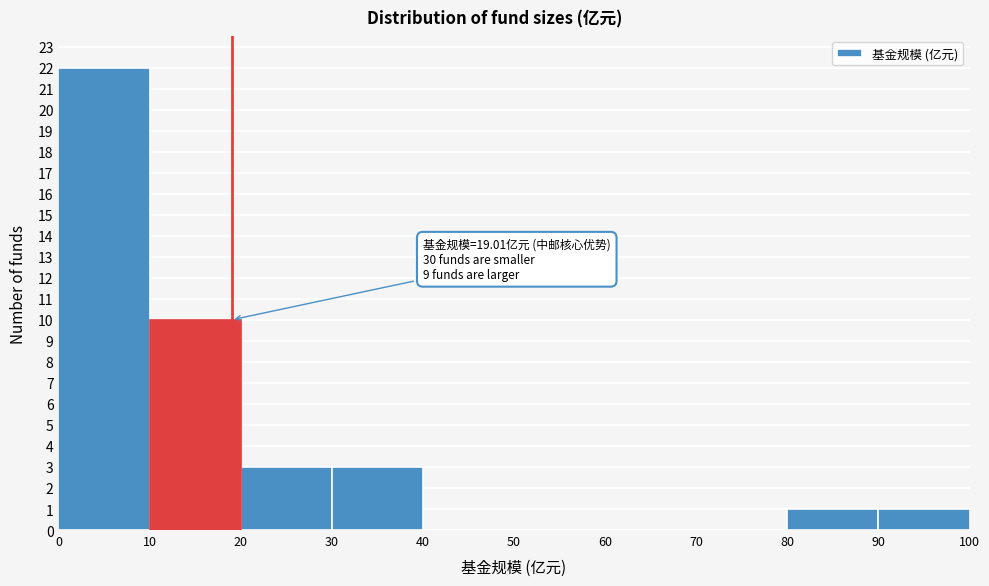

Over which range of the x-axis is the bar tallest?

0 to 10